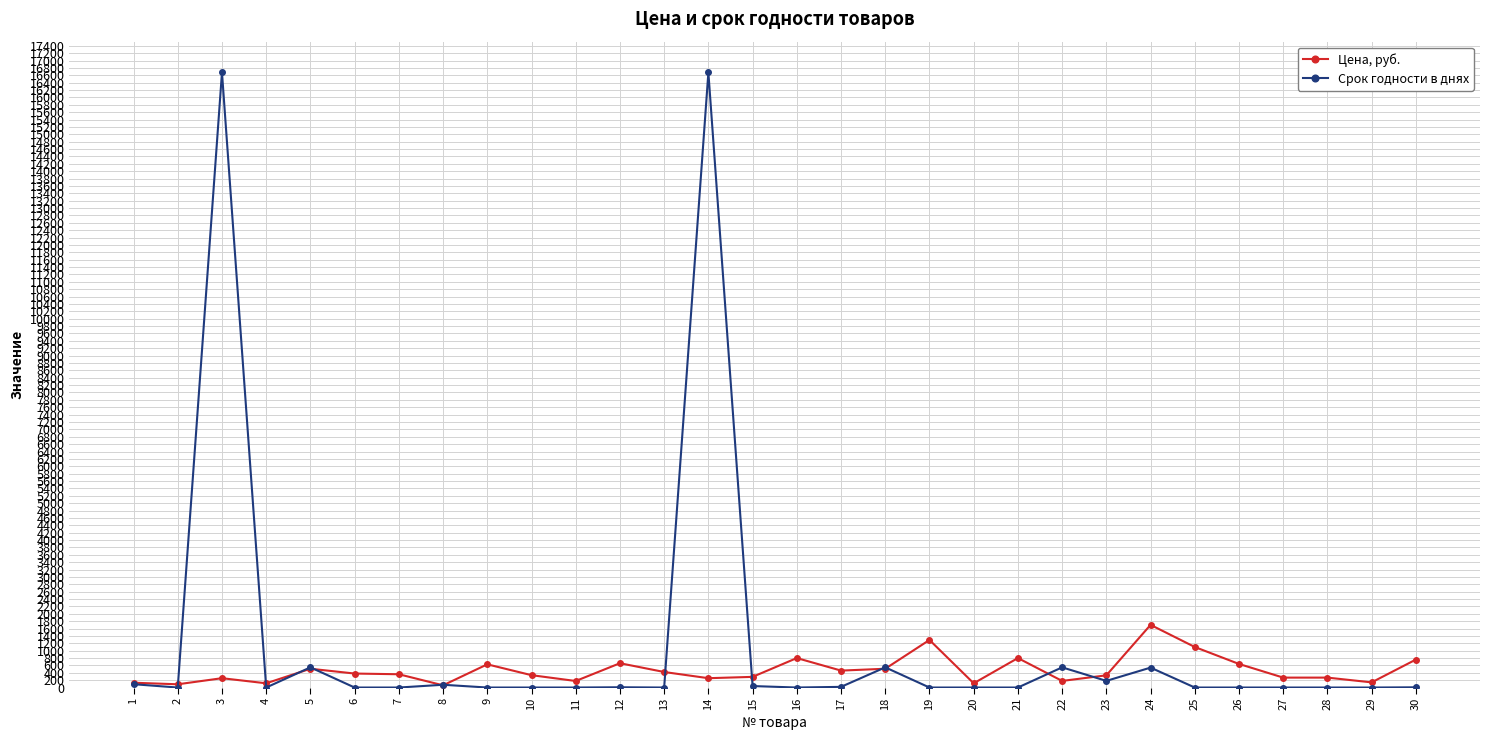

What is the maximum value shown in the chart?

16679.0